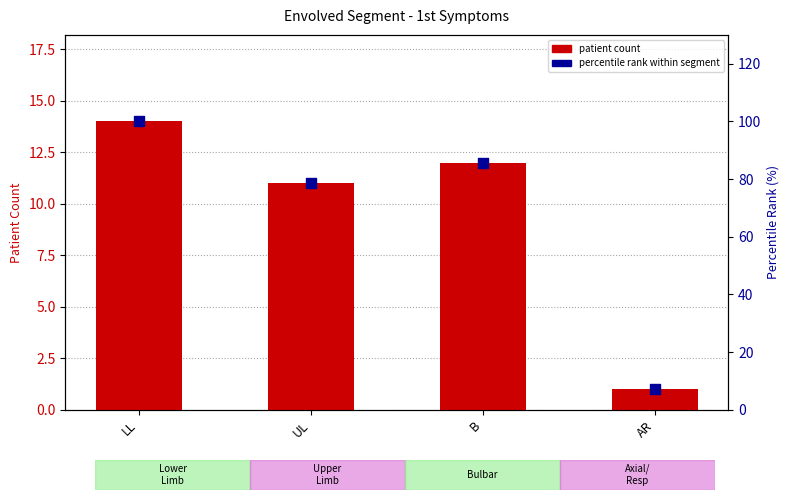

Which series reaches the maximum Y coordinate?

percentile rank